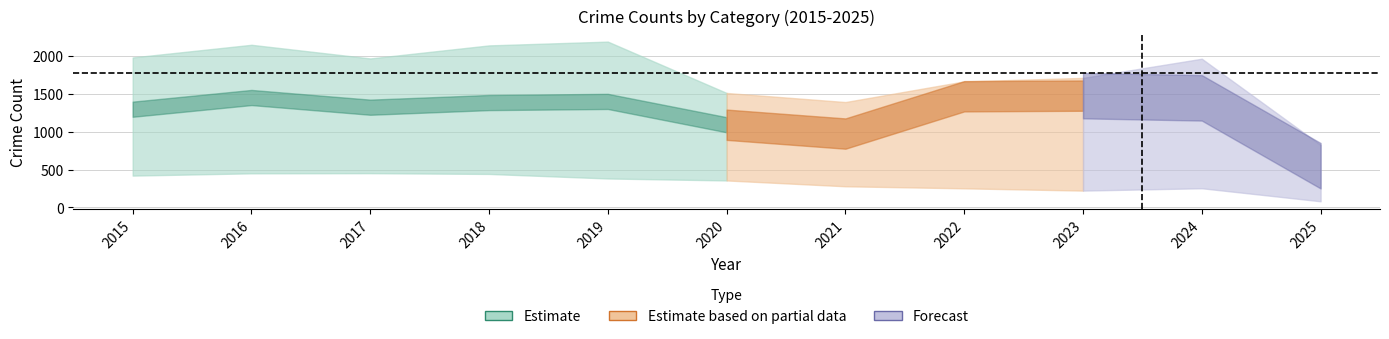

Is it true that Robbery equals 379 at 2024?

False